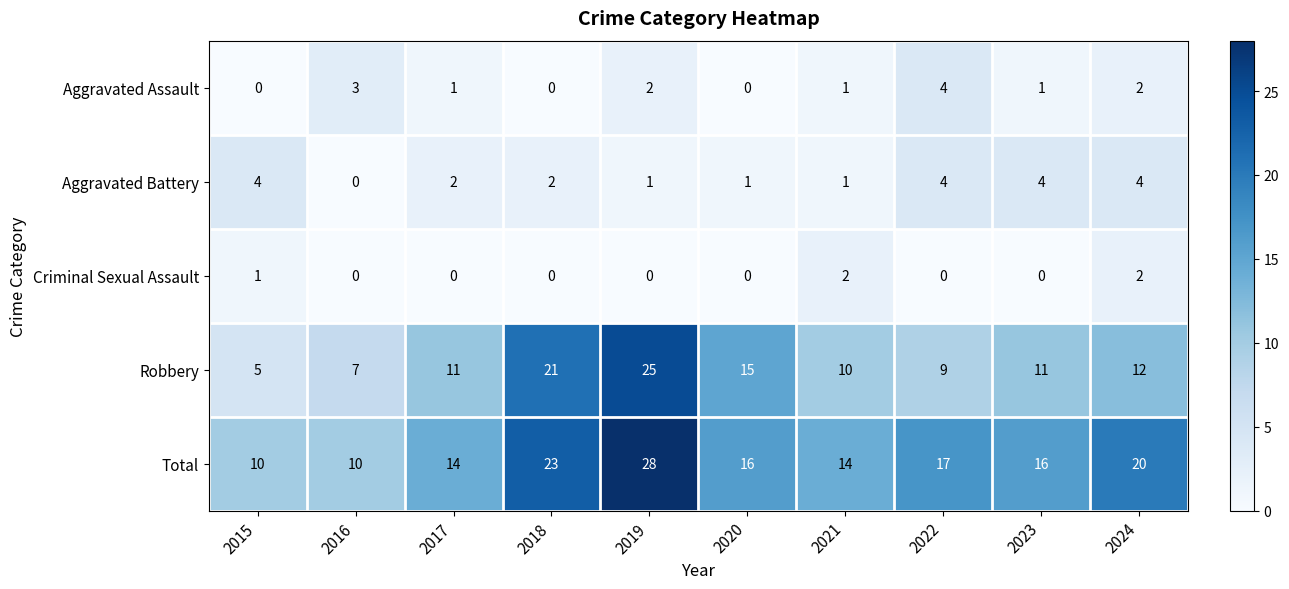

What is the minimum value for Robbery?

5